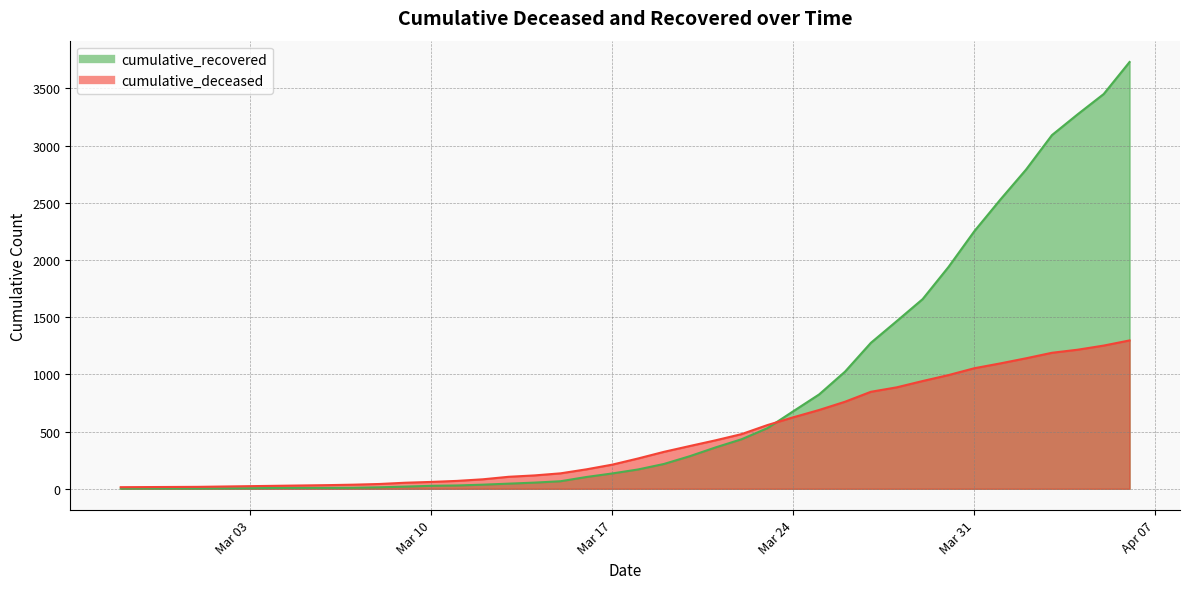

What is the difference between the maximum and minimum values in the cumulative_recovered series?

3729